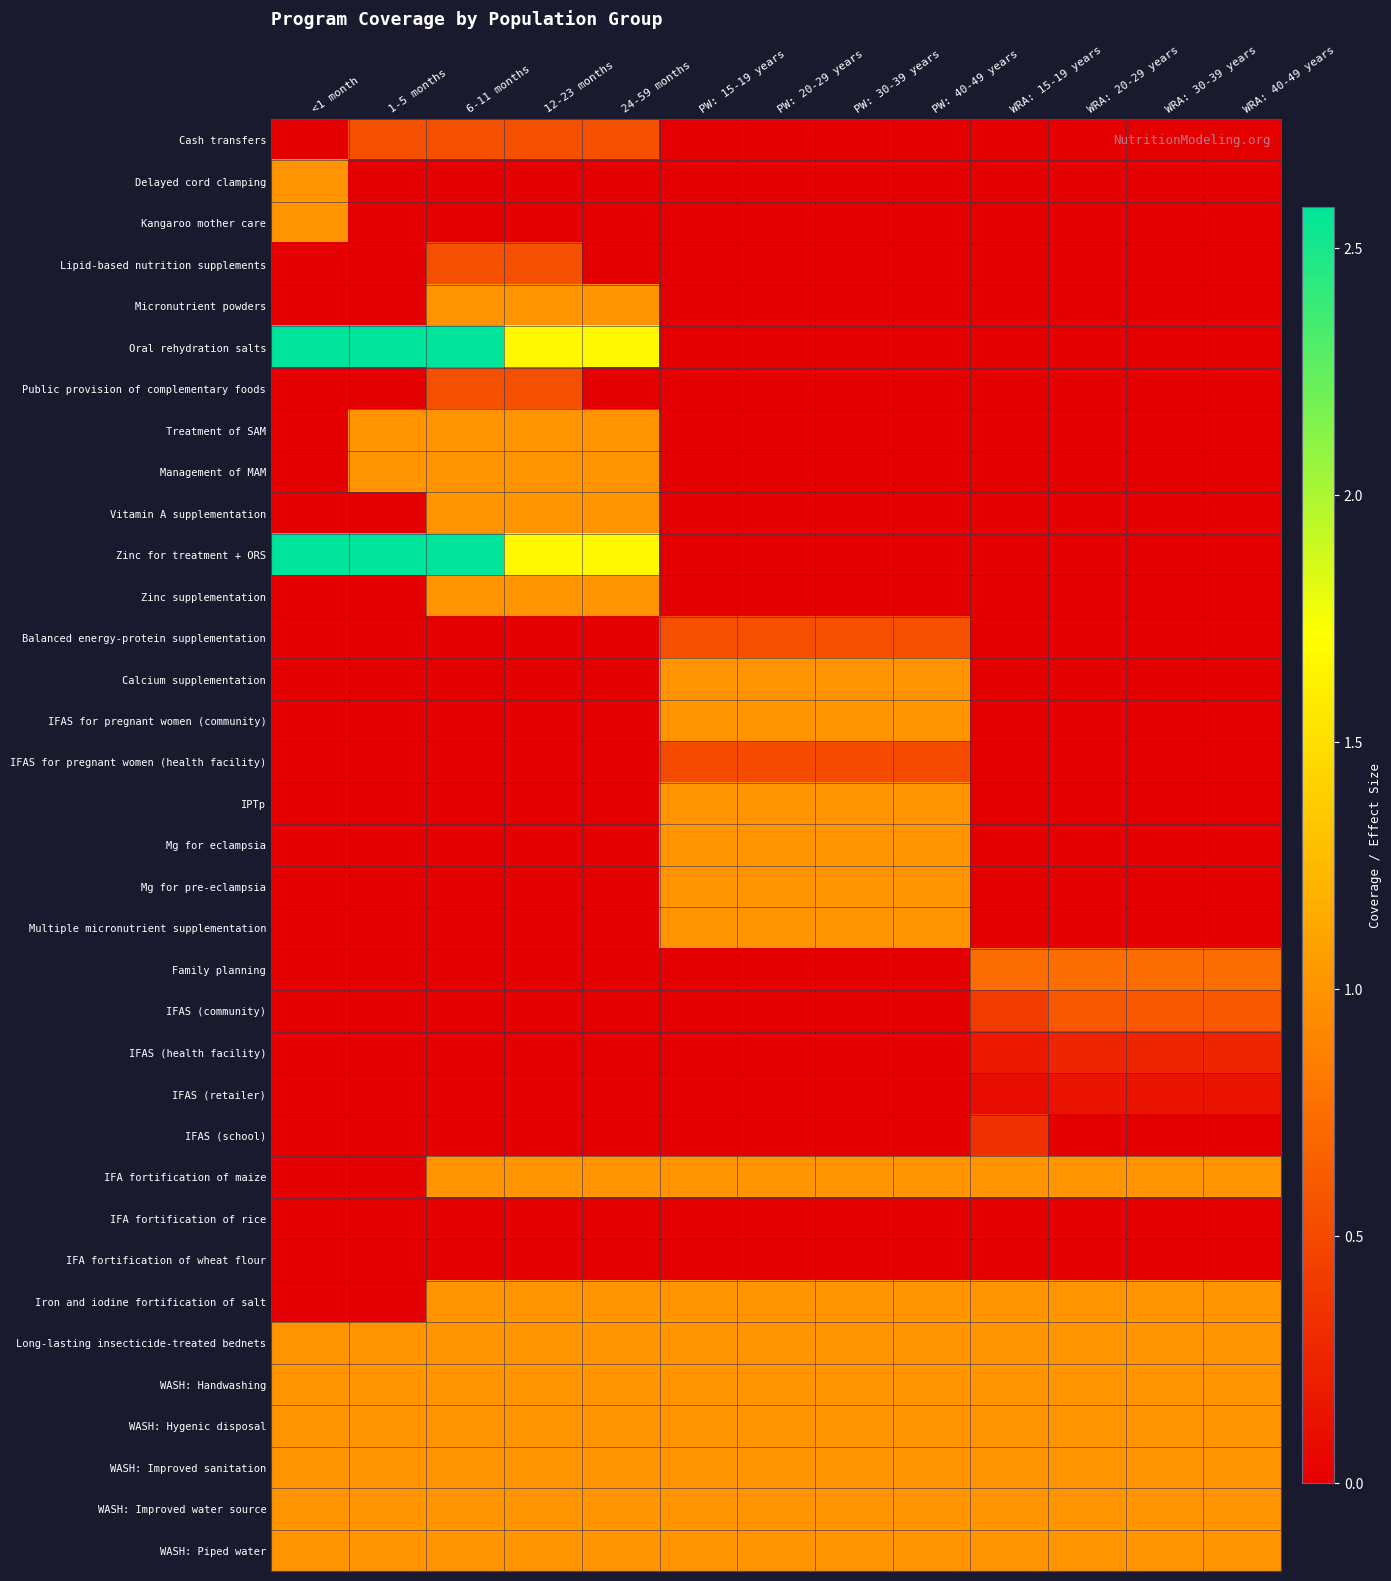

What is the total value across all series at PW: 30-39 years?

15.0